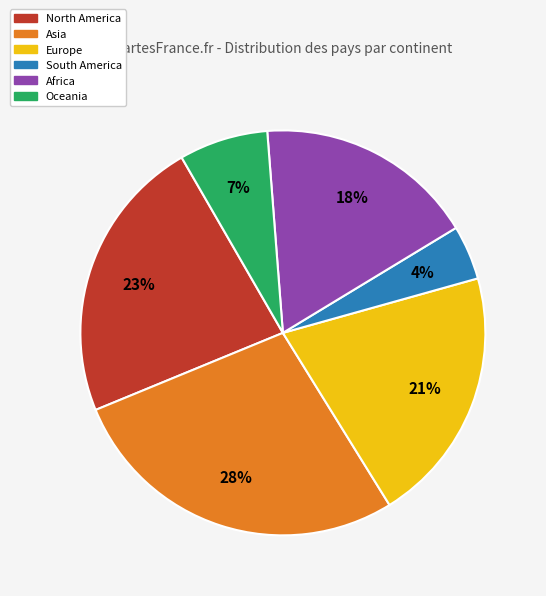

To the nearest percent, what is the average slice percentage?

17%